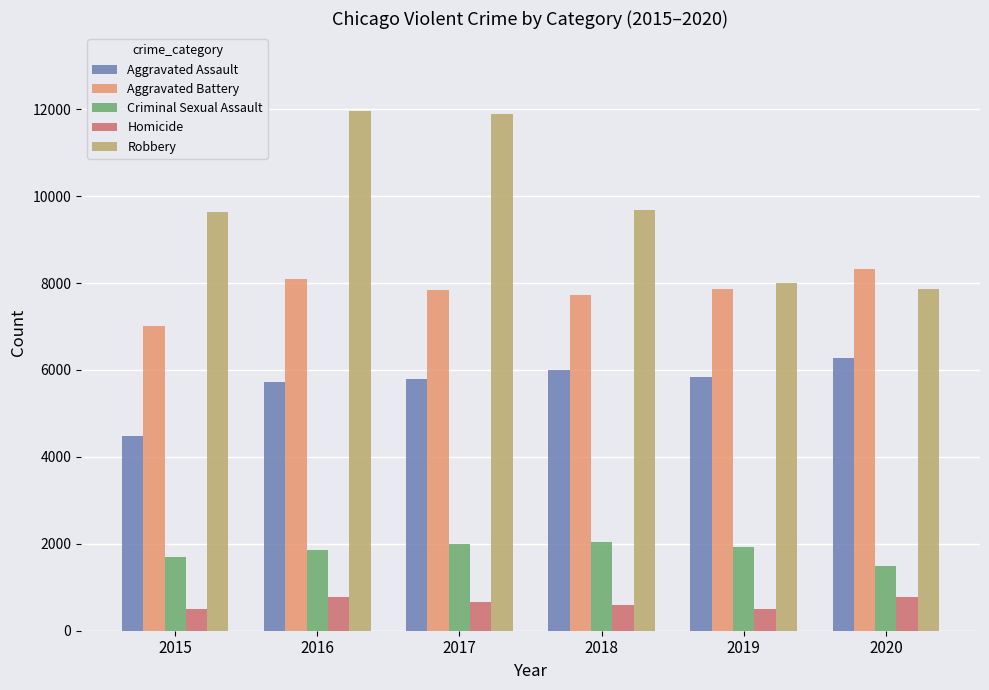

What are all the series names shown in the legend?

Aggravated Assault, Aggravated Battery, Criminal Sexual Assault, Homicide, Robbery